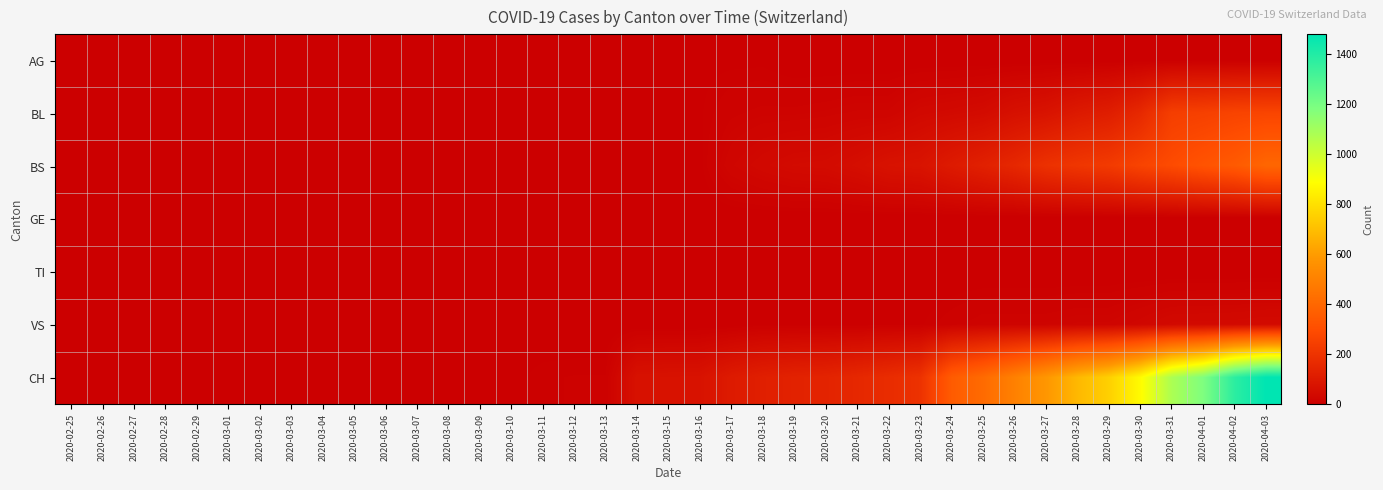

Which has a higher value, 2020-04-03 or 2020-03-14?

2020-04-03